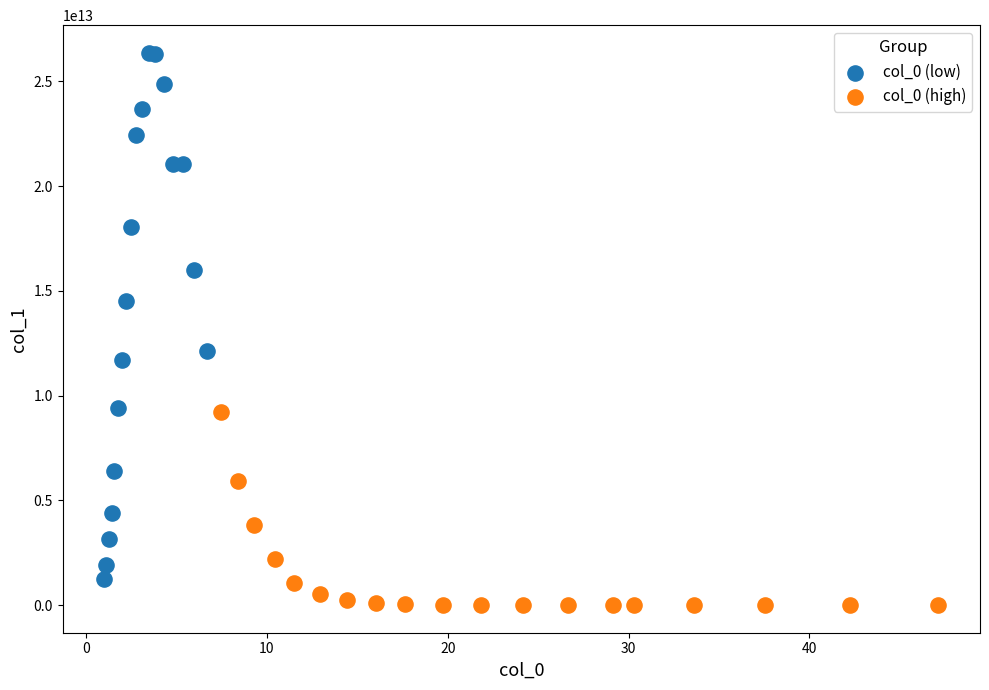

What are all the series names shown in the legend?

col_0 (low), col_0 (high)